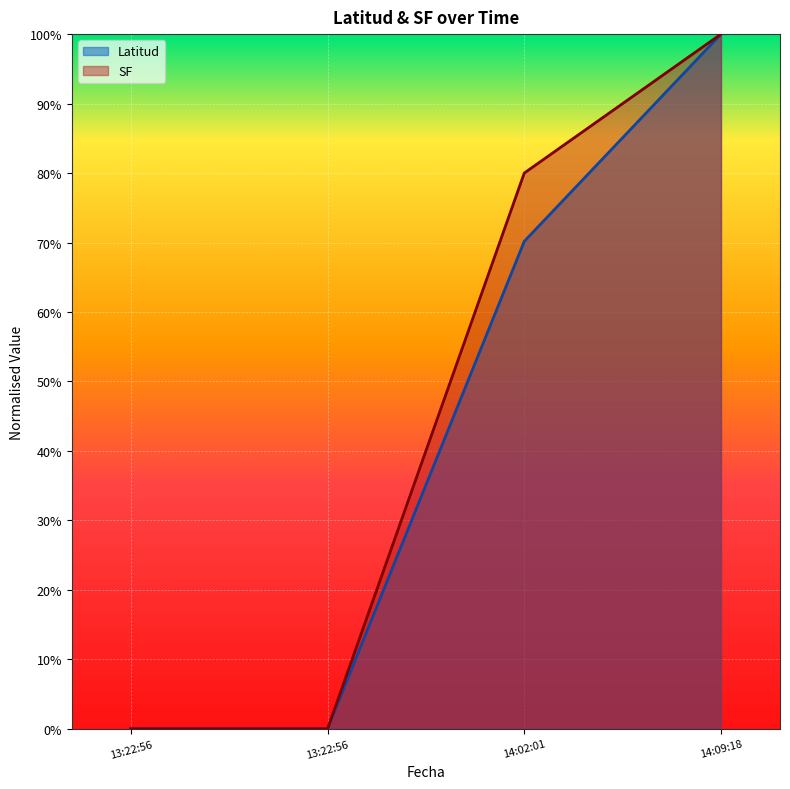

Rank the categories by SF value from lowest to highest.

13:22:56, 13:22:56, 14:02:01, 14:09:18